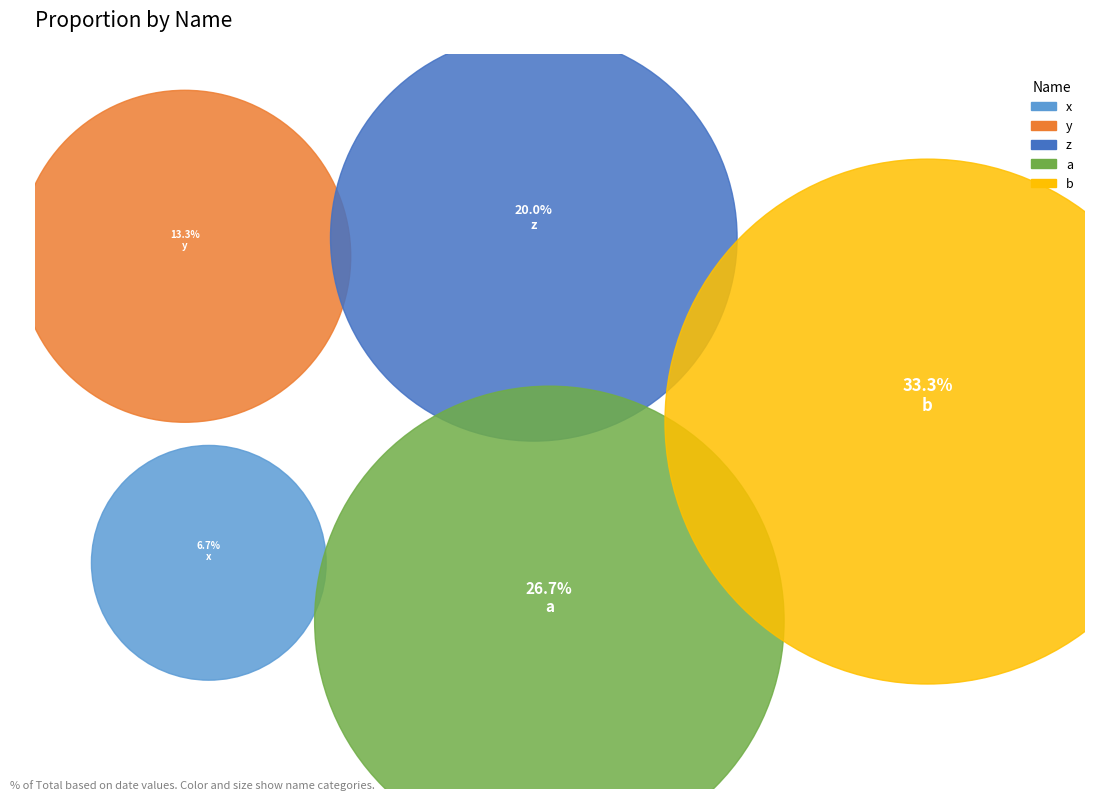

To the nearest percent, what is the combined percentage of b and a?

60%